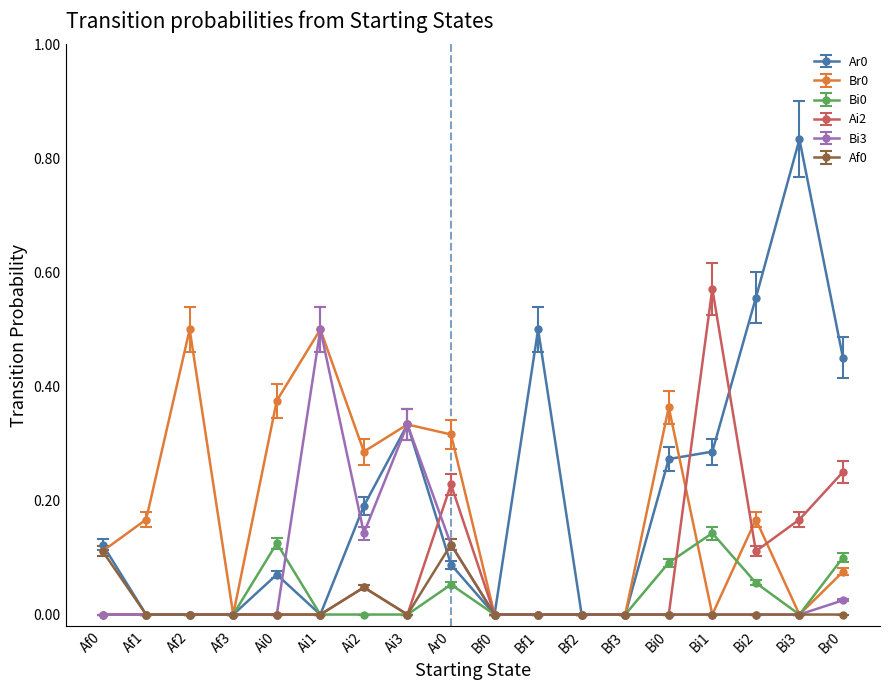

True or false: Bi0 has more than 2 points higher than both neighbors.

True